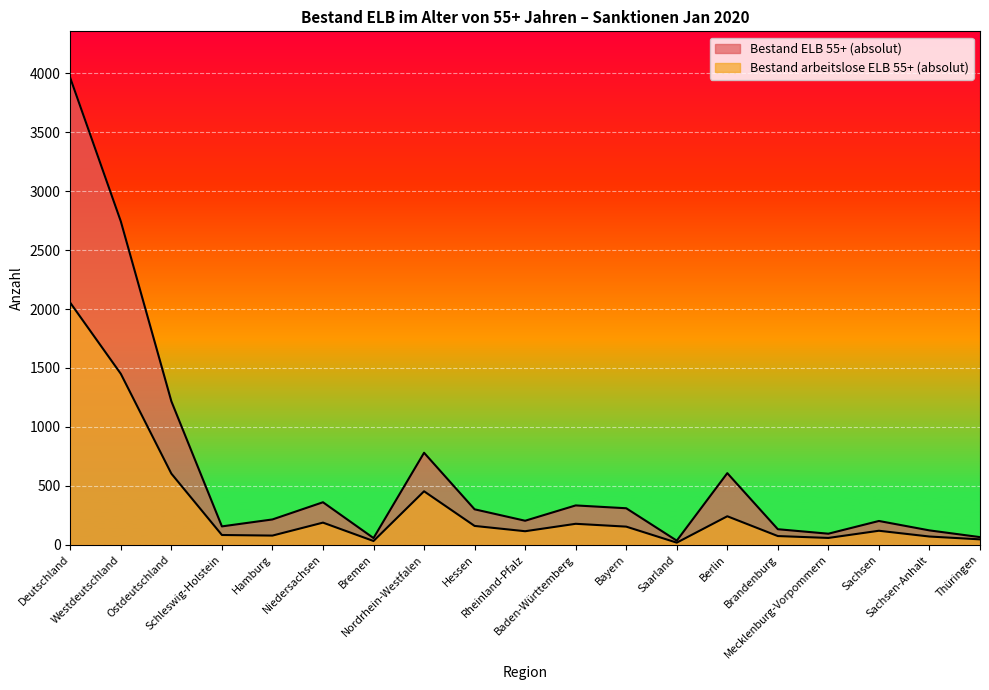

Which series has the largest total across all categories?

Bestand ELB 55+ (absolut)